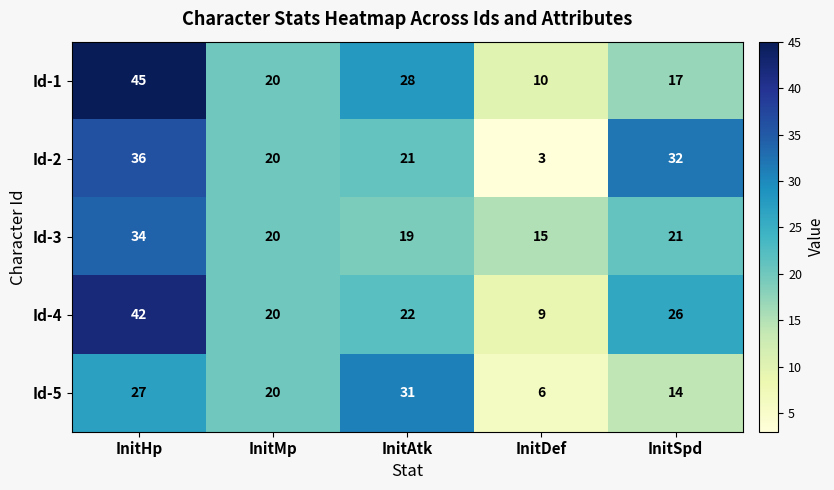

What is the approximate value of Id-3 at InitDef, to the nearest 5?

15